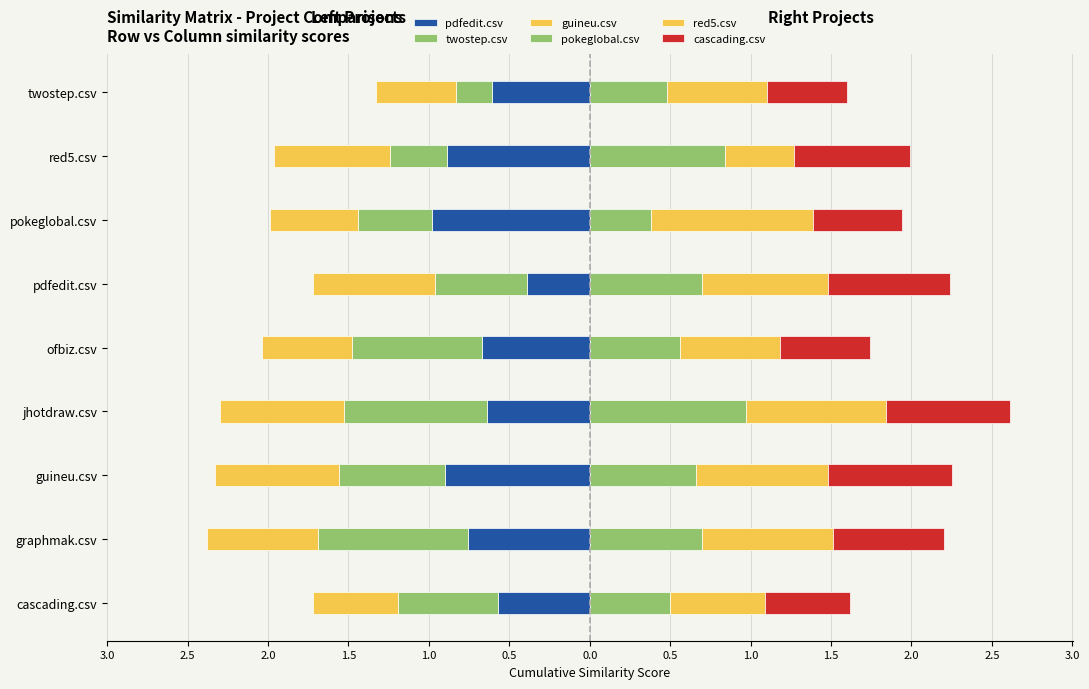

What is the maximum value shown in the chart?

1.0